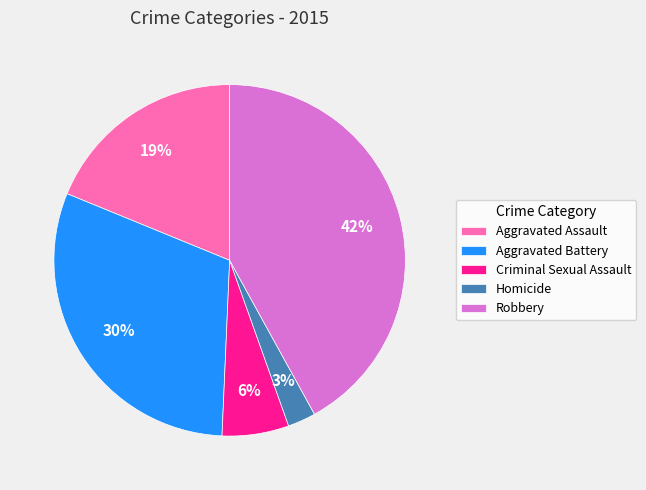

To the nearest percent, what percentage of the pie is Aggravated Battery?

30%